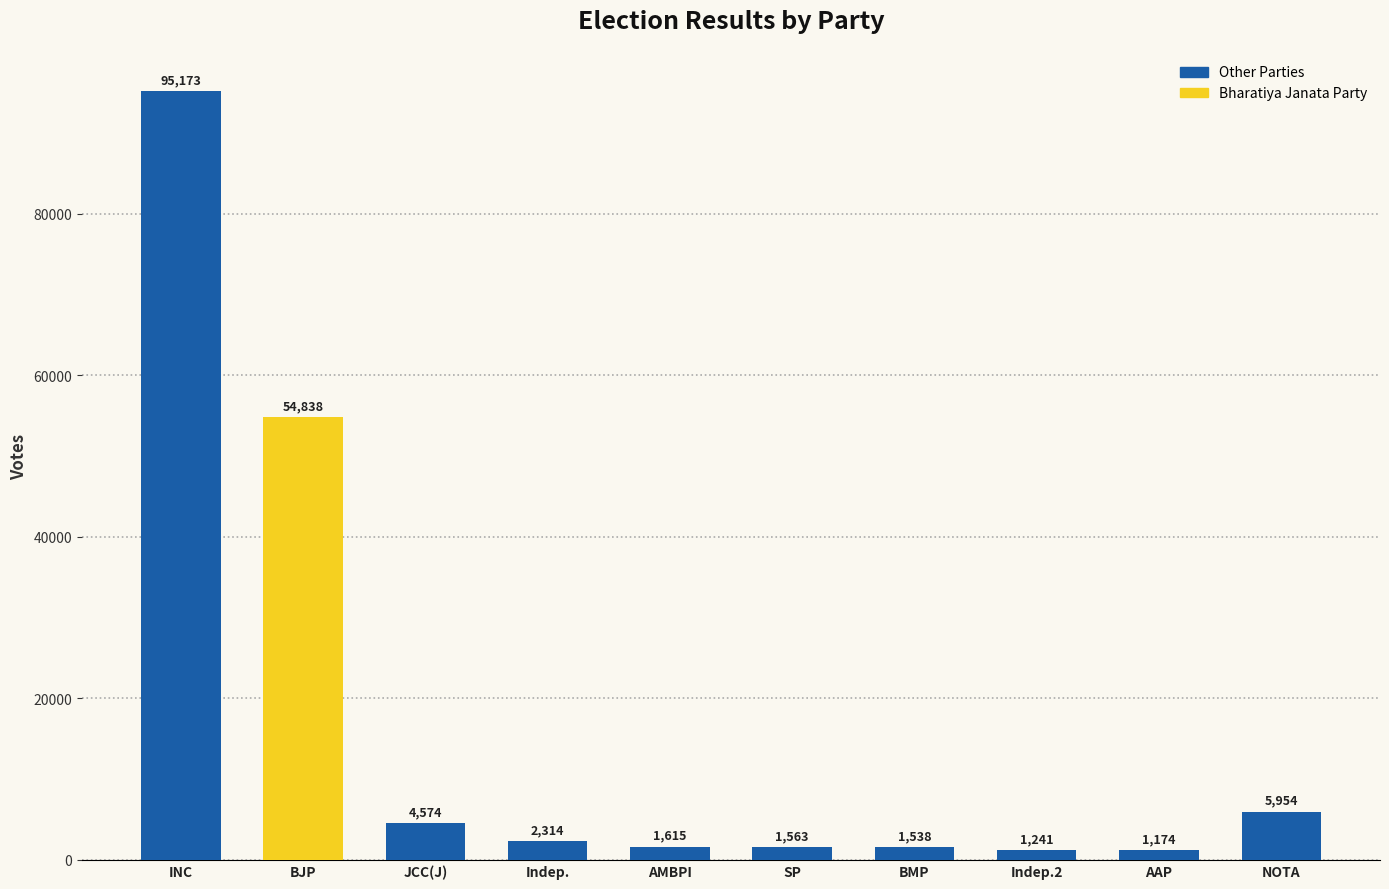

How many bars are there in total?

10